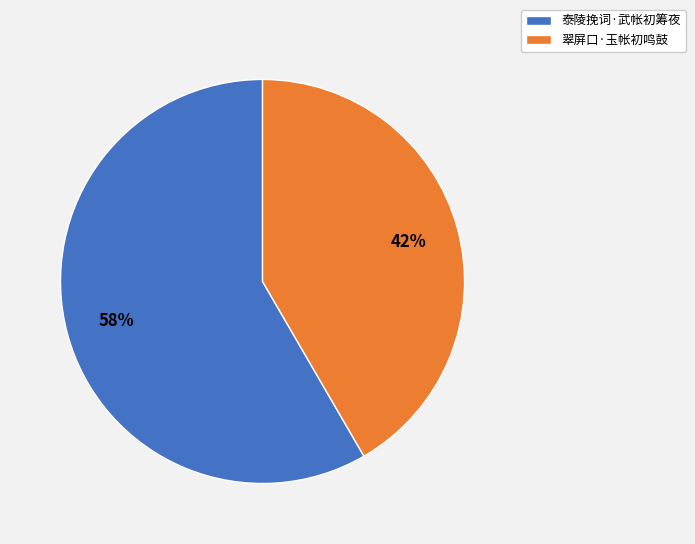

Does 翠屏口·玉帐初鸣鼓 represent more than half of the total?

No